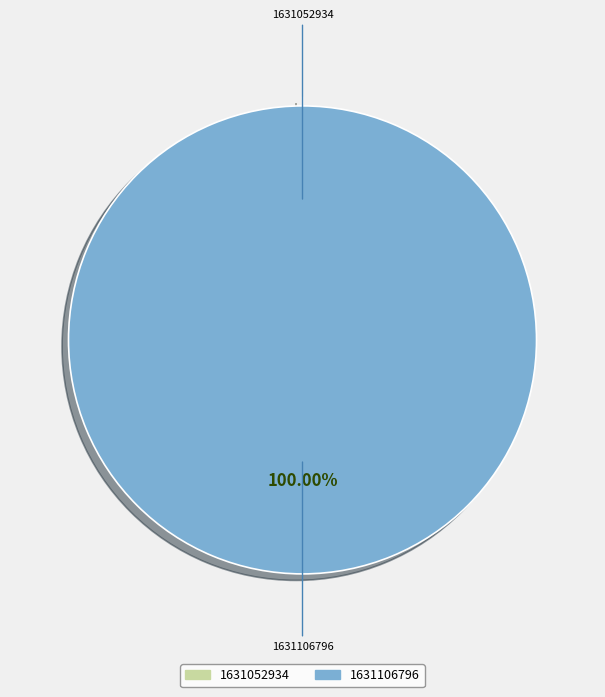

What percentage is NOT represented by 1631052934?

100.0%